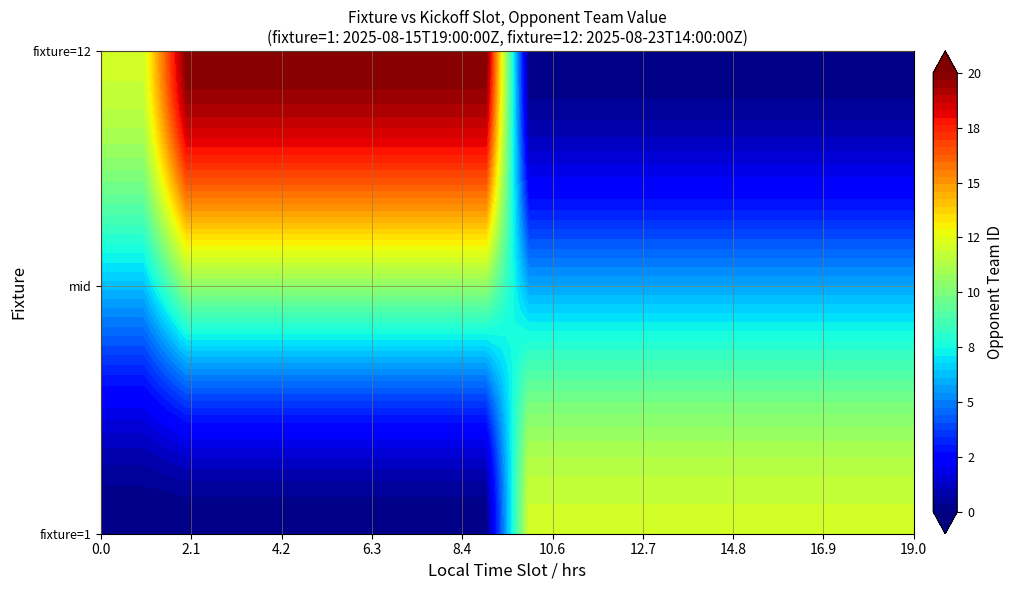

At how many categories does at least one series exceed 10?

10